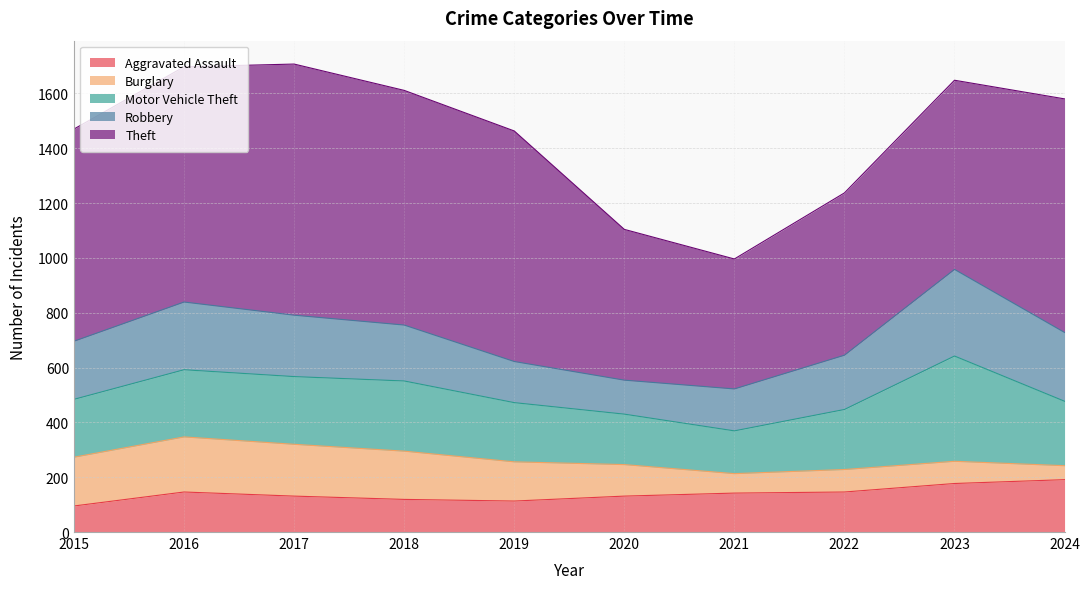

Count the number of data series in this chart.

5